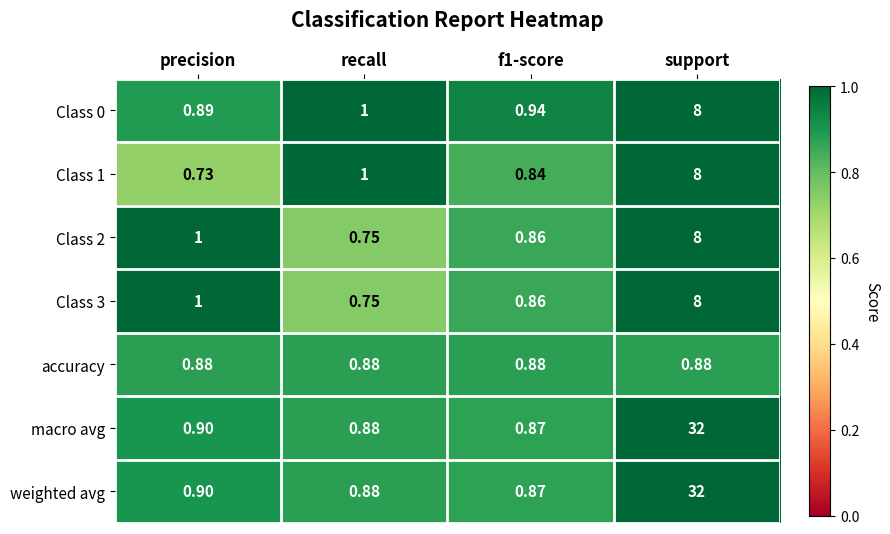

At which label does Class 2 reach its peak?

support